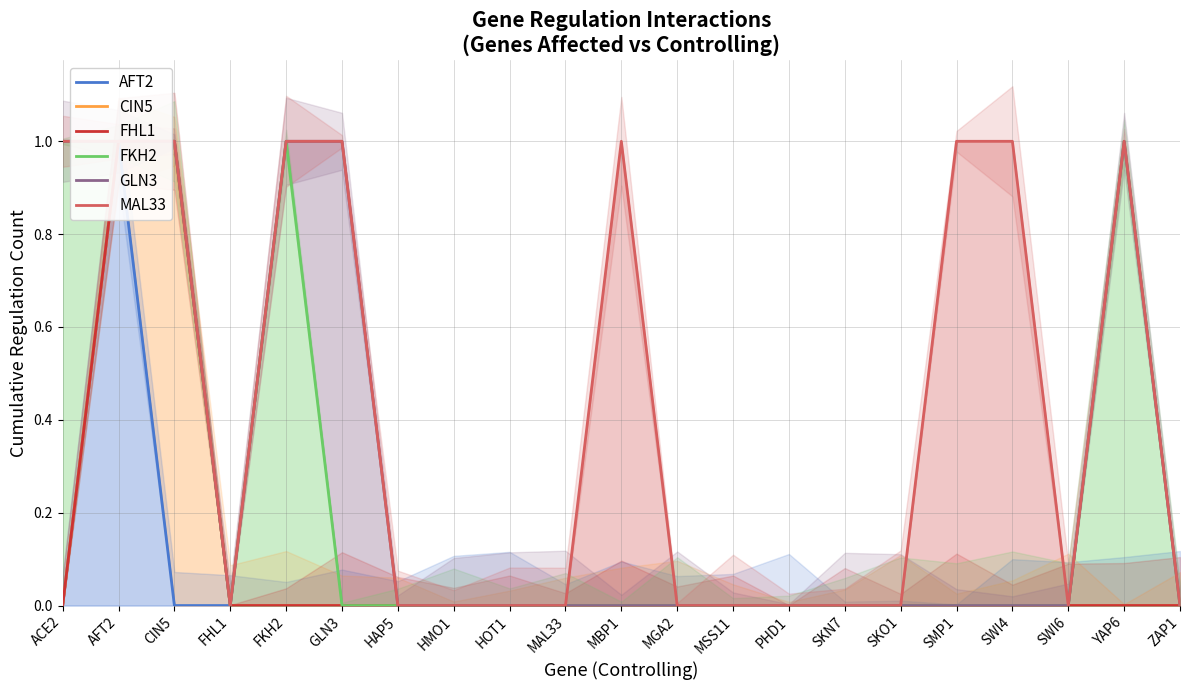

What are all the series names shown in the legend?

AFT2, CIN5, FHL1, FKH2, GLN3, MAL33